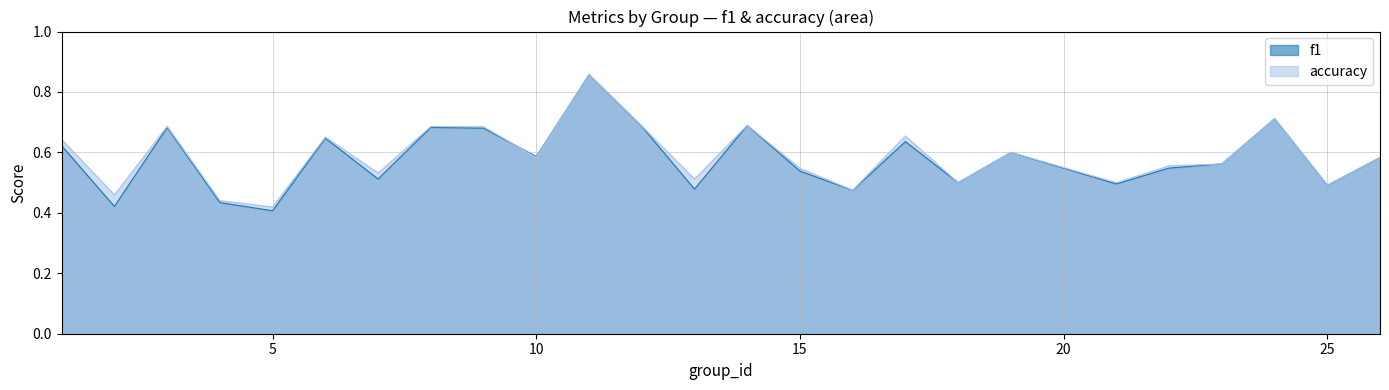

At how many categories does at least one series exceed 0?

25